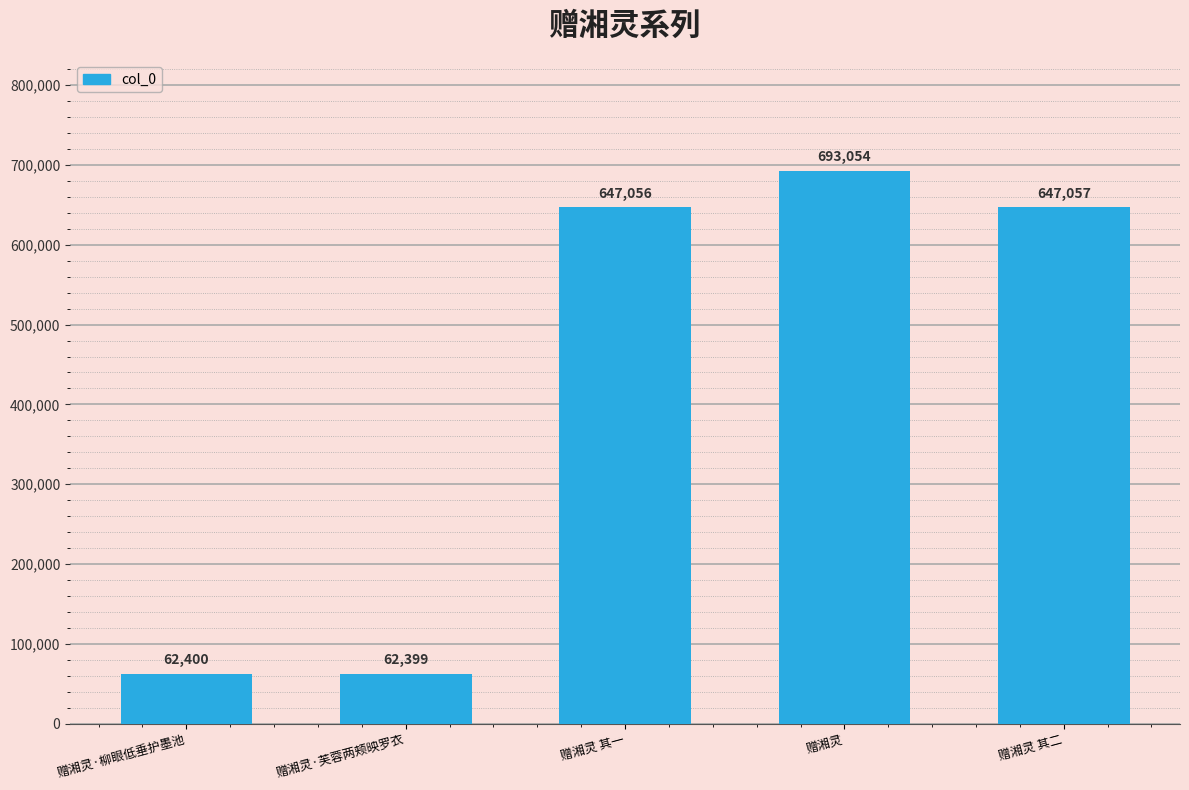

Reading left to right, what are all the values shown in this chart?

62400	62399	647056	693054	647057